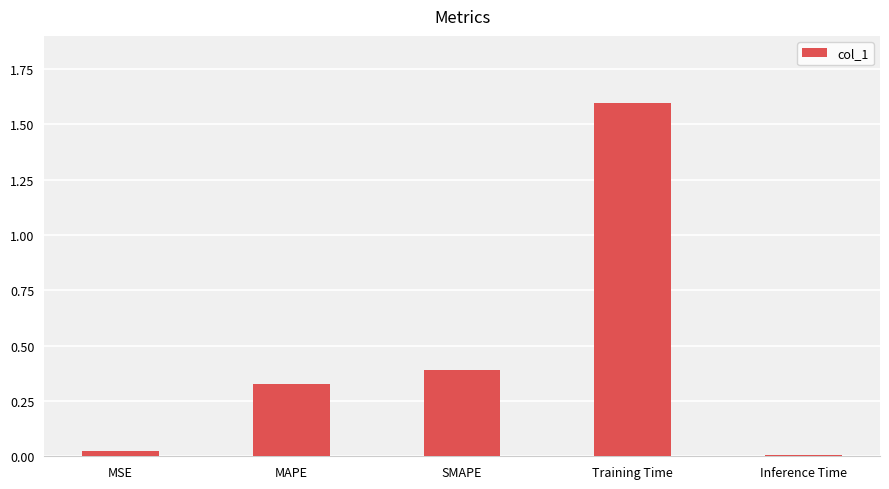

What is the greatest value displayed?

1.6